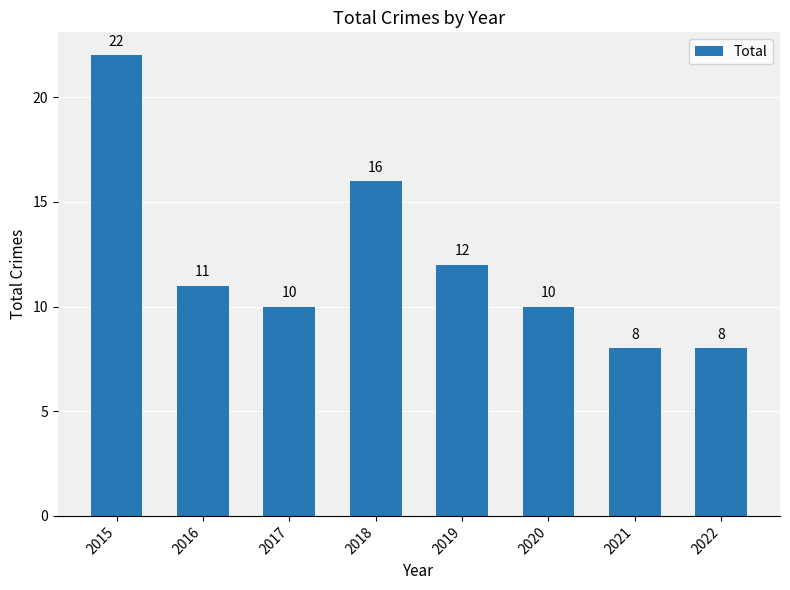

What is the smallest value displayed?

8